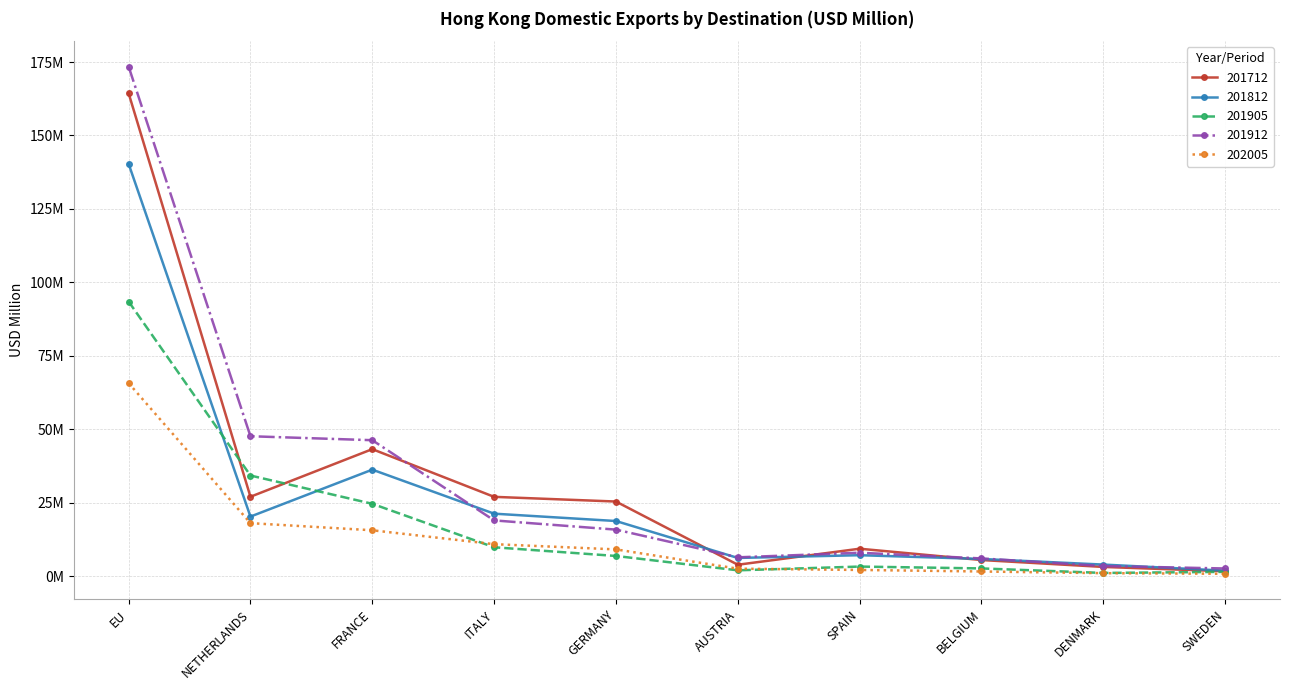

Does the chart have visible grid lines?

Yes